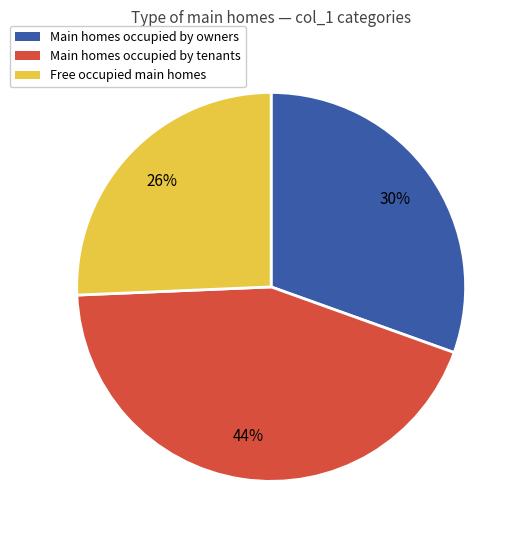

Does any single category account for the majority?

No